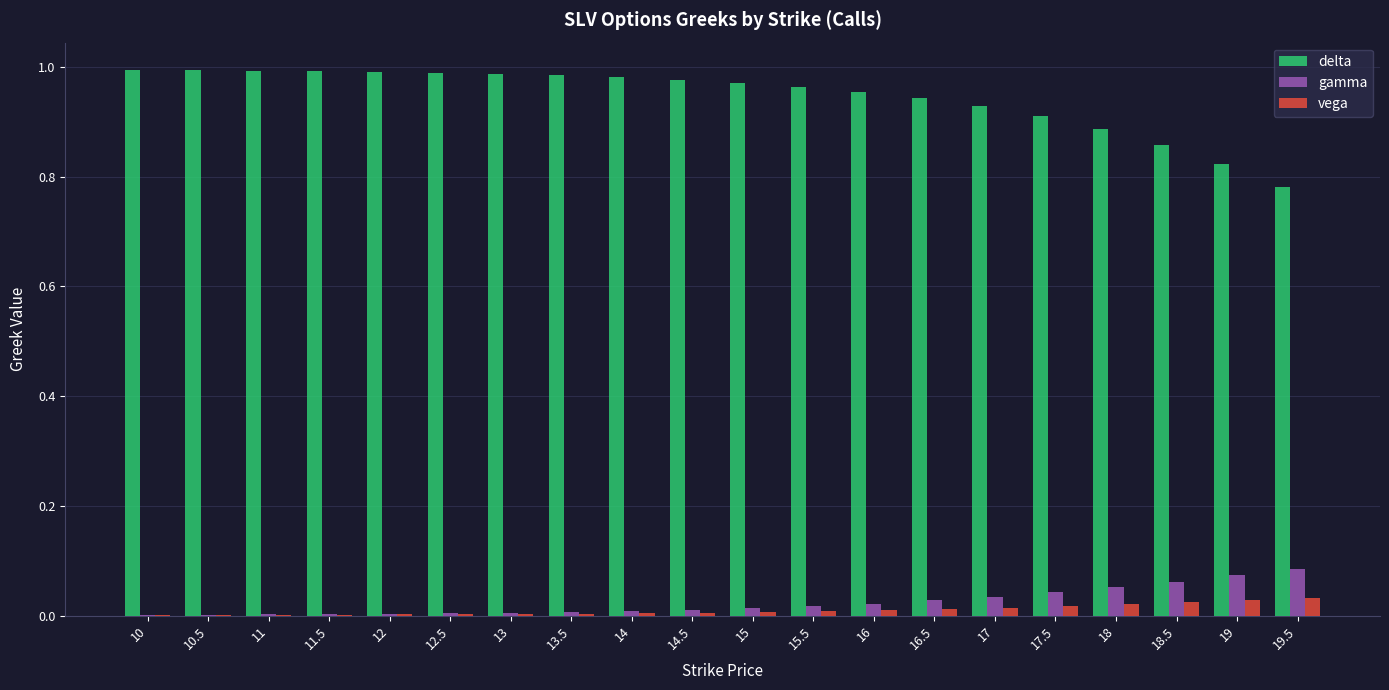

Does the chart contain stacked bars?

No